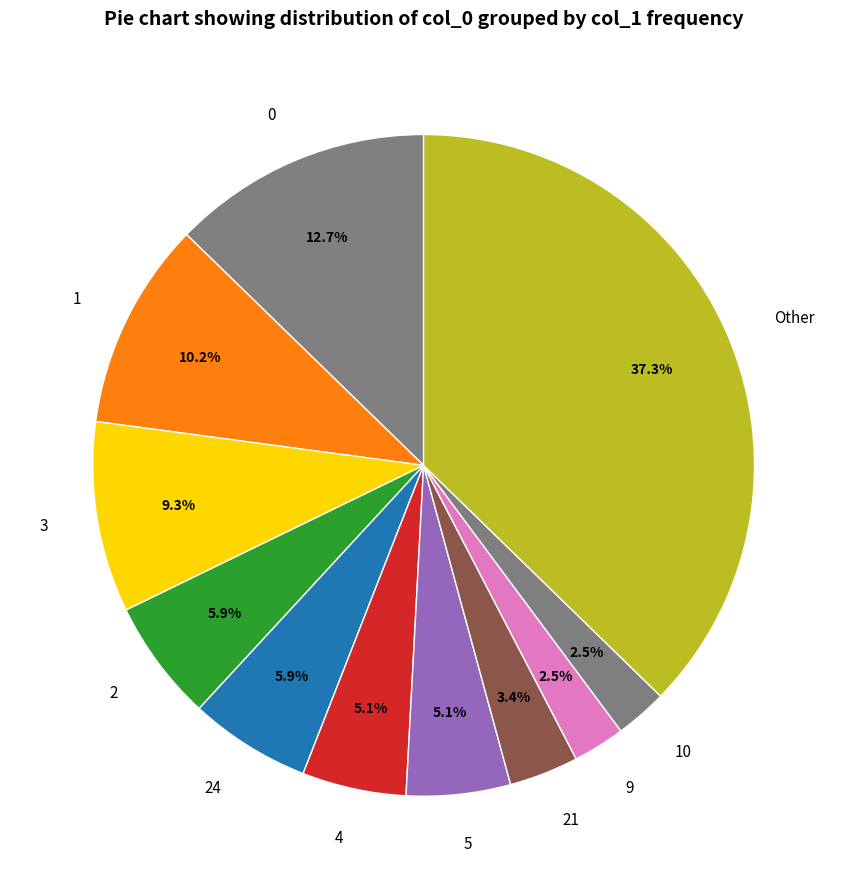

Does 3 represent more than half of the total?

No